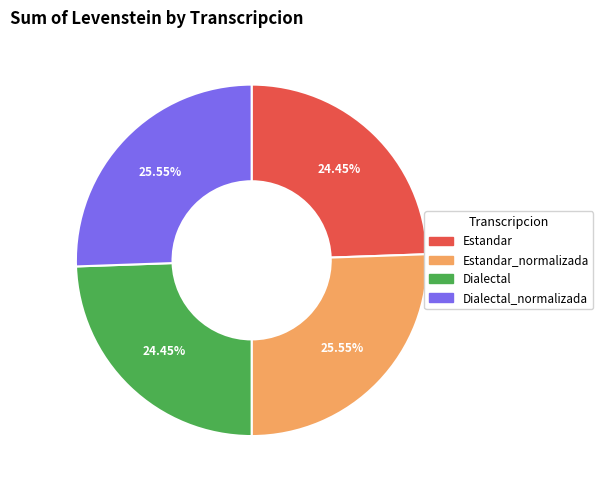

What is the ratio of the value at Estandar to the value at Dialectal?

1.0